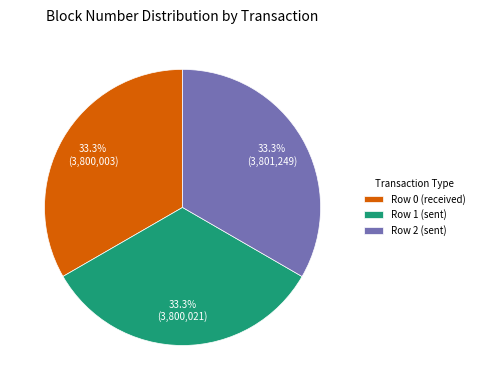

How many slices are in this pie chart?

3